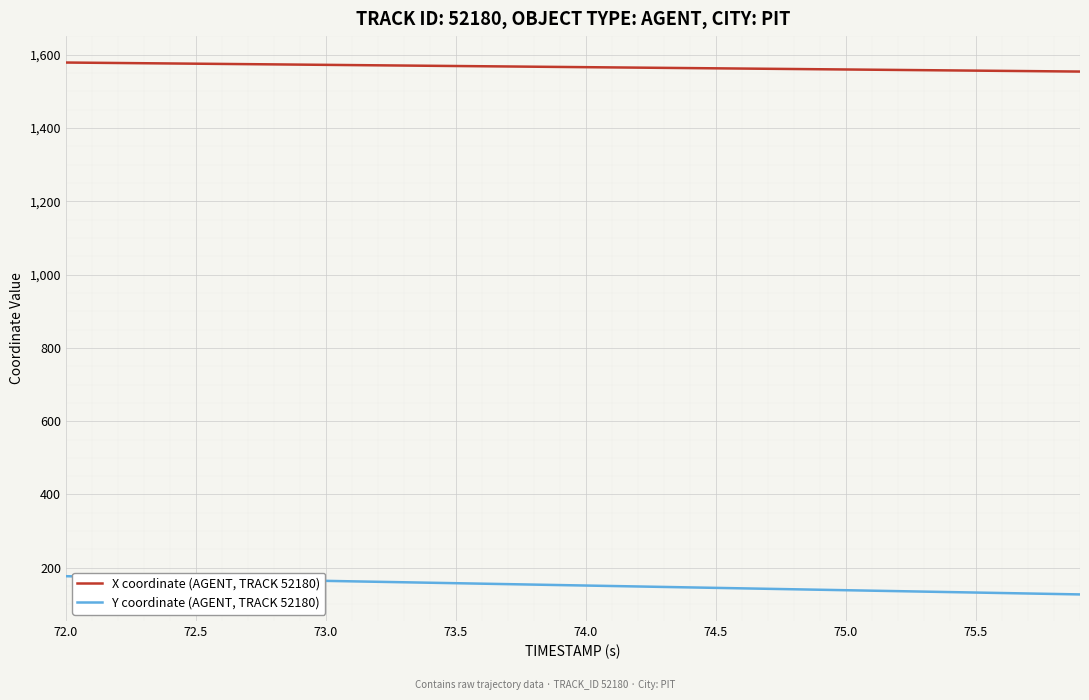

True or false: X coordinate (AGENT, TRACK 52180) and Y coordinate (AGENT, TRACK 52180) intersect in this chart.

False